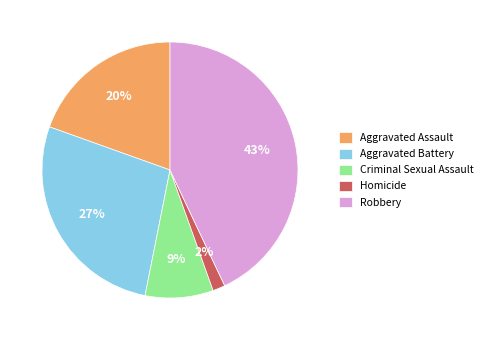

Which has a higher value, Aggravated Assault or Robbery?

Robbery